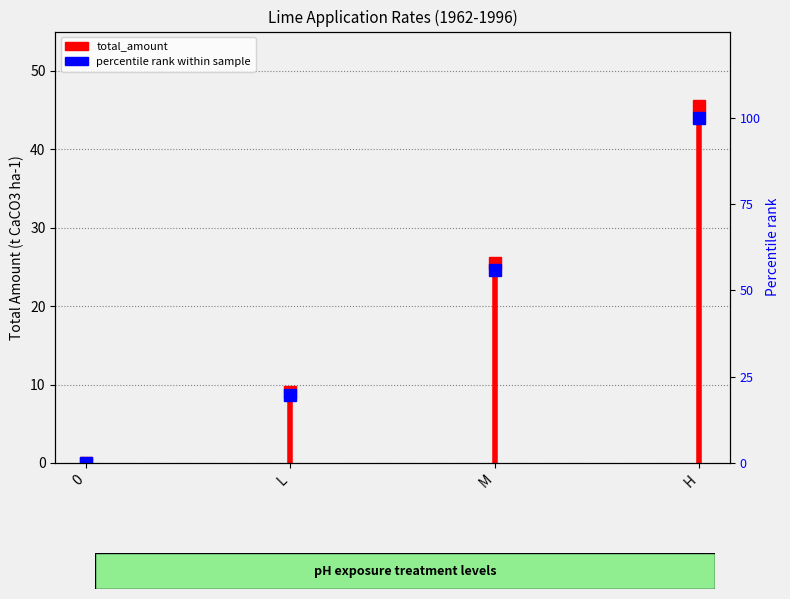

Which label corresponds to the largest value in the chart?

H